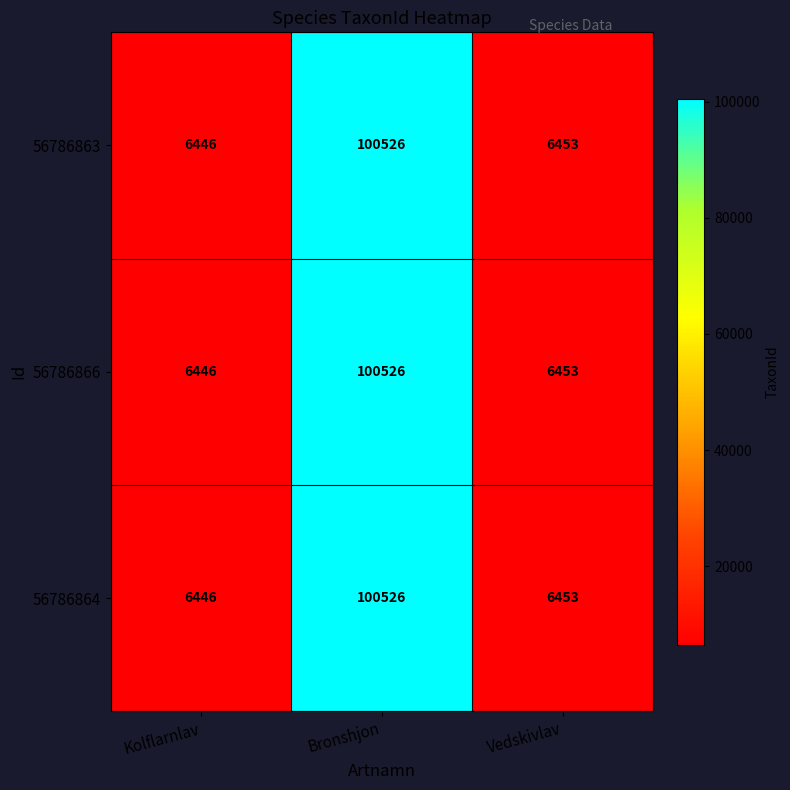

The 56786863 series shows 6453 at Vedskivlav. True or false?

True